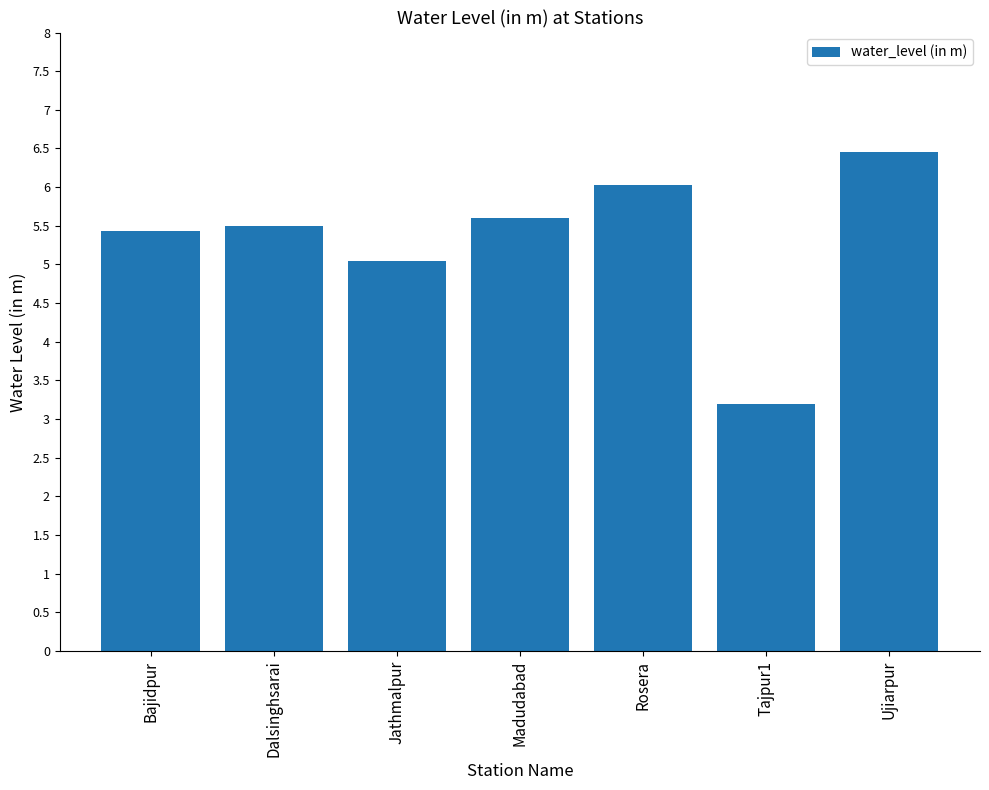

Rank the categories by value from highest to lowest.

Ujiarpur, Rosera, Madudabad, Dalsinghsarai, Bajidpur, Jathmalpur, Tajpur1